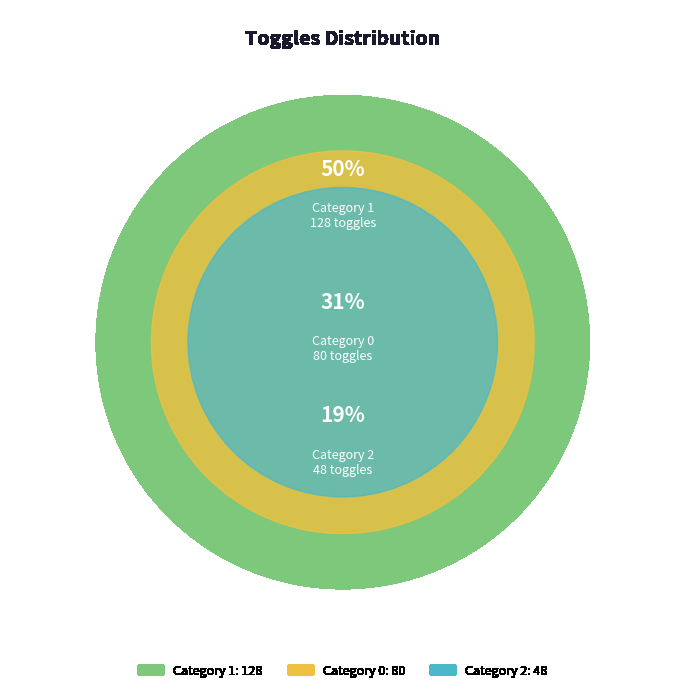

To the nearest percent, what is the average slice percentage?

33%